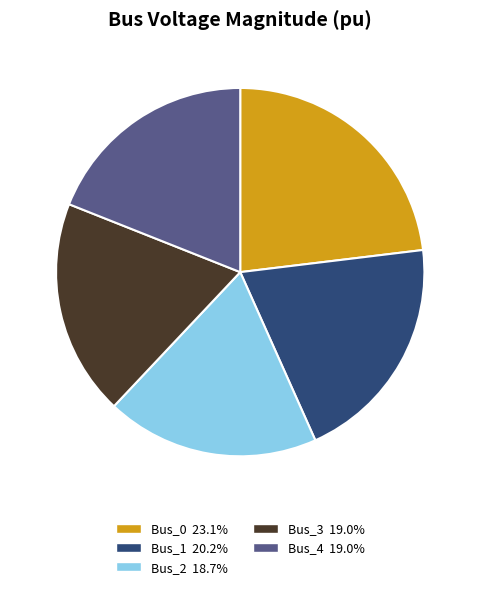

How many segments does this pie chart have?

5